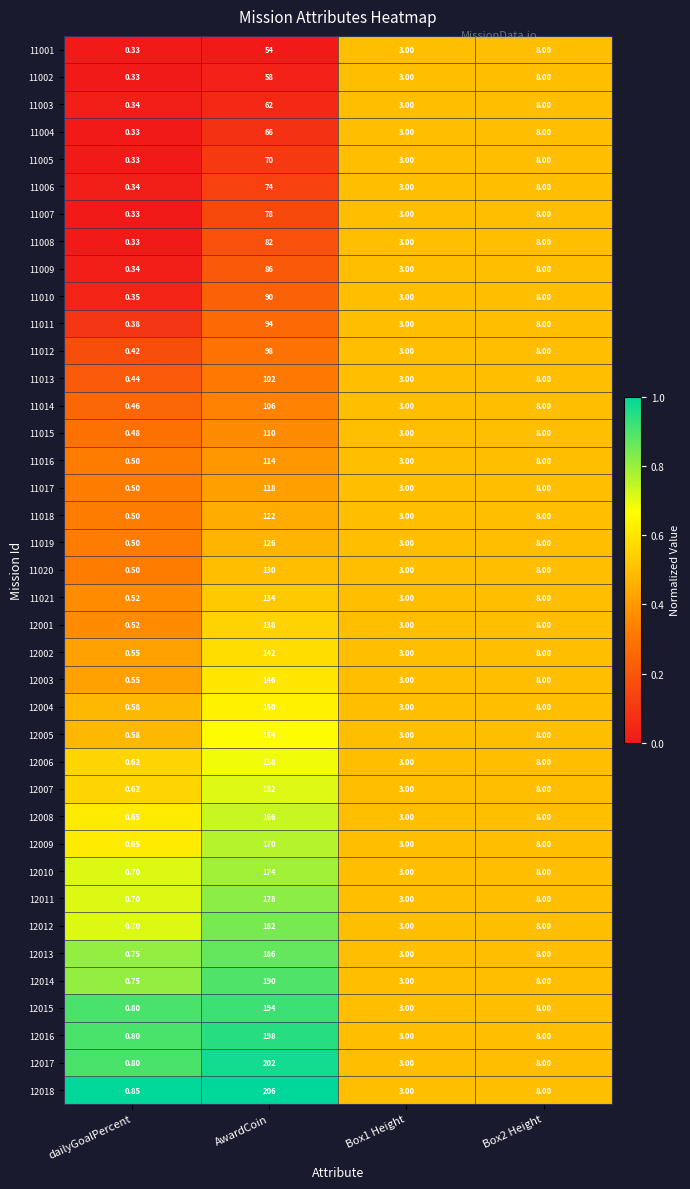

Which category has the highest value across all series?

AwardCoin